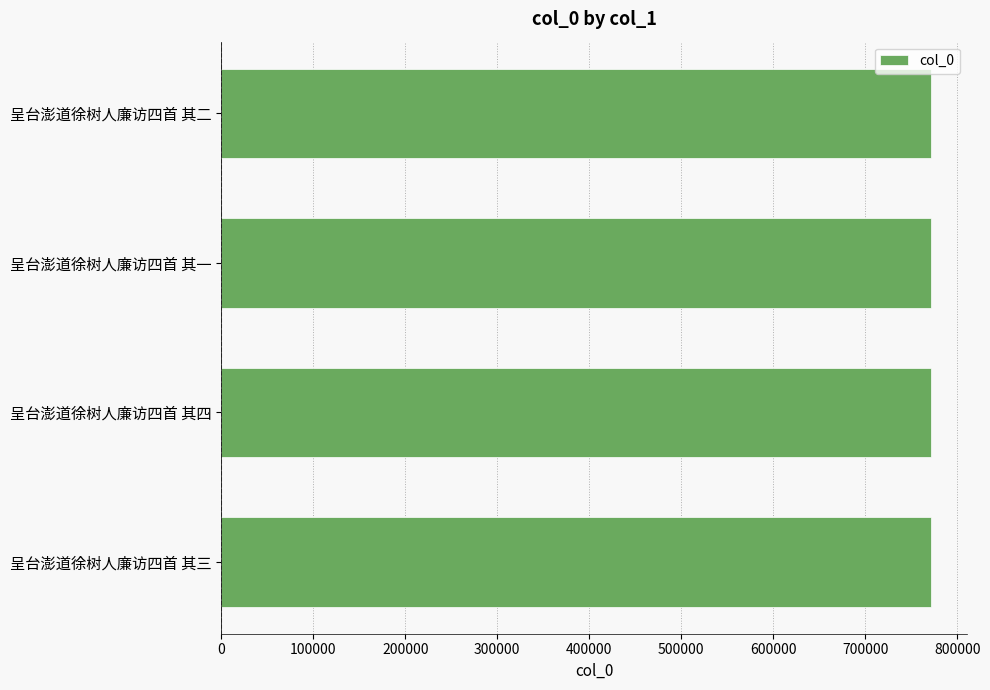

Is it true that the value at 呈台澎道徐树人廉访四首 其四 is 1187892?

False